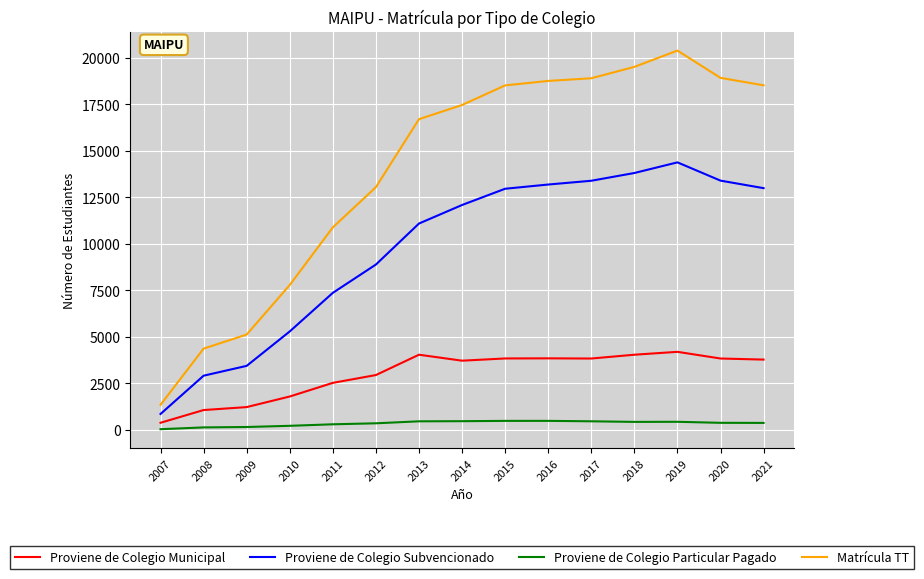

In Proviene de Colegio Particular Pagado, how many points are lower than both neighbors (excluding endpoints)?

1